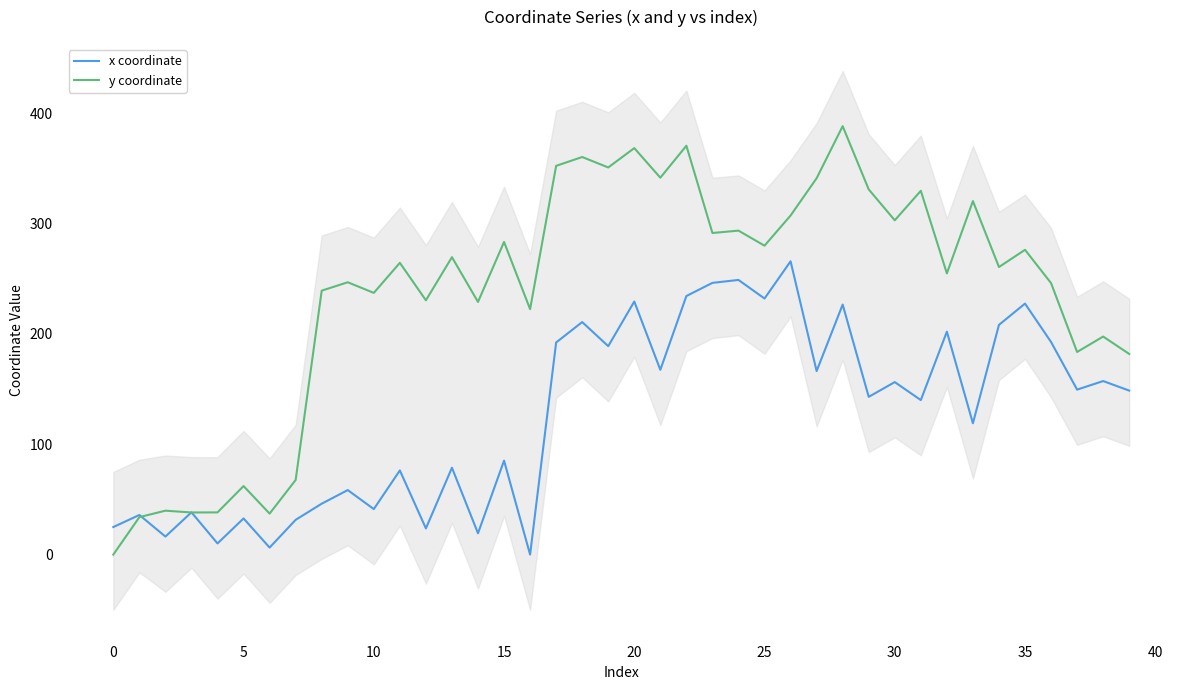

What are all the series names shown in the legend?

x coordinate, y coordinate